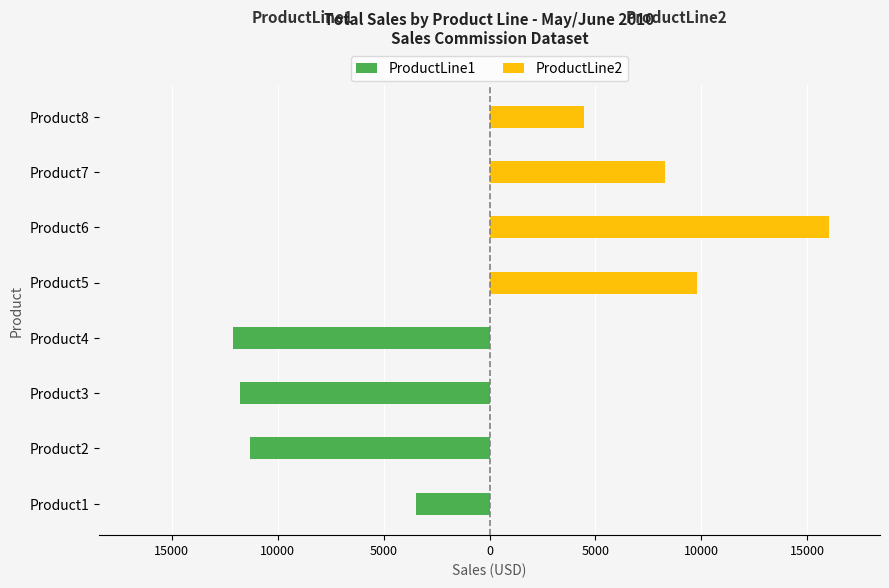

Which series changed the most between Product4 and Product5?

ProductLine1